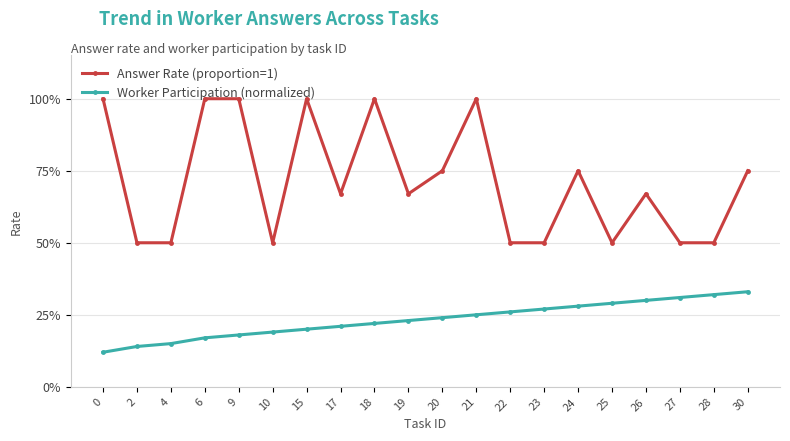

At how many categories does at least one series exceed 0?

20